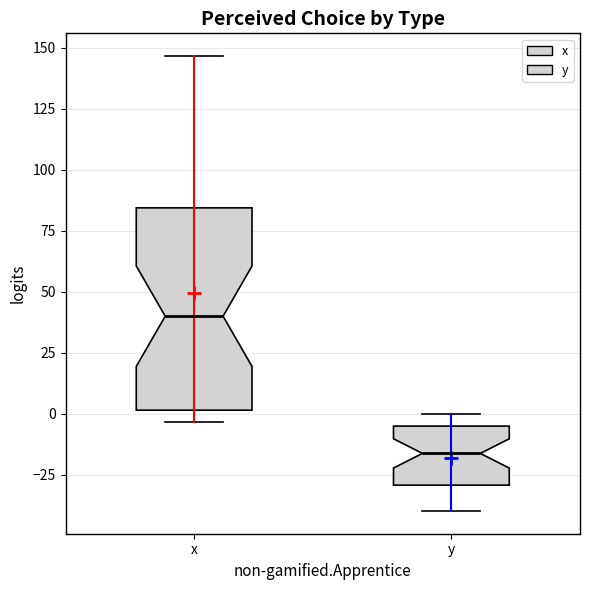

Where is the upper edge of the box for y on the y-axis? The values are not printed on the chart, so give them approximately, as read against the axis.

-5